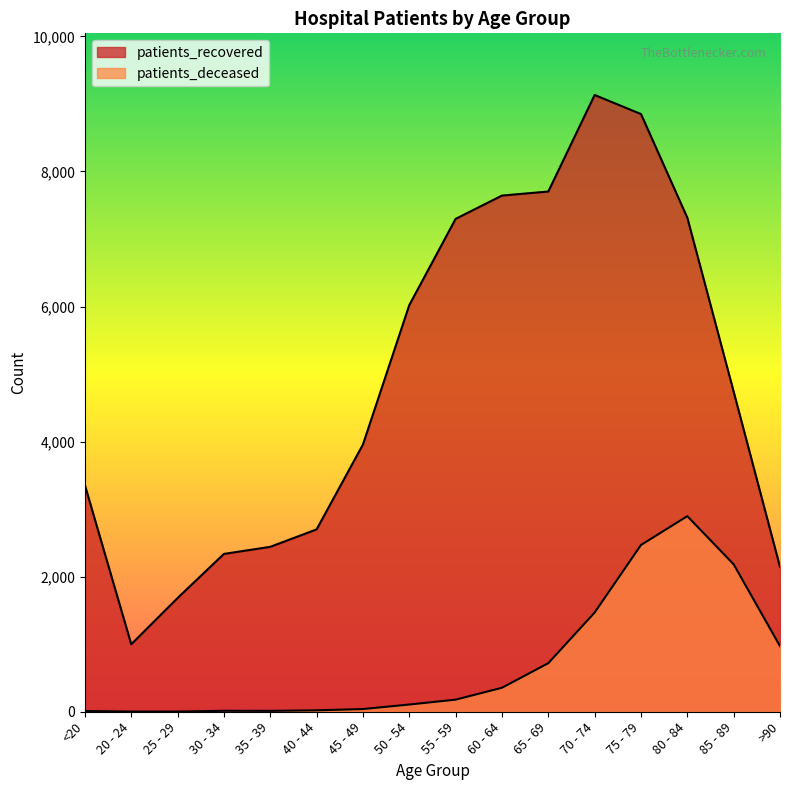

What is the spread (max minus min) of values at 40 - 44?

2679